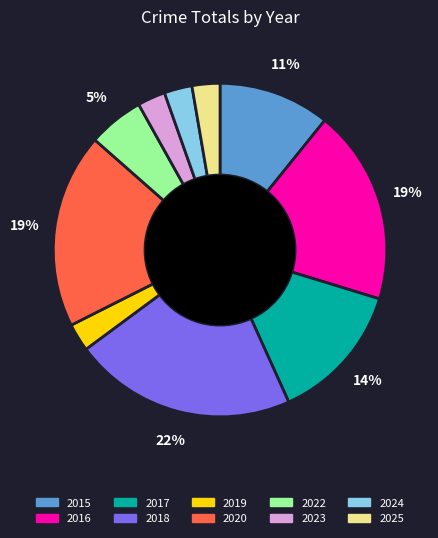

Which slice is the largest?

2018